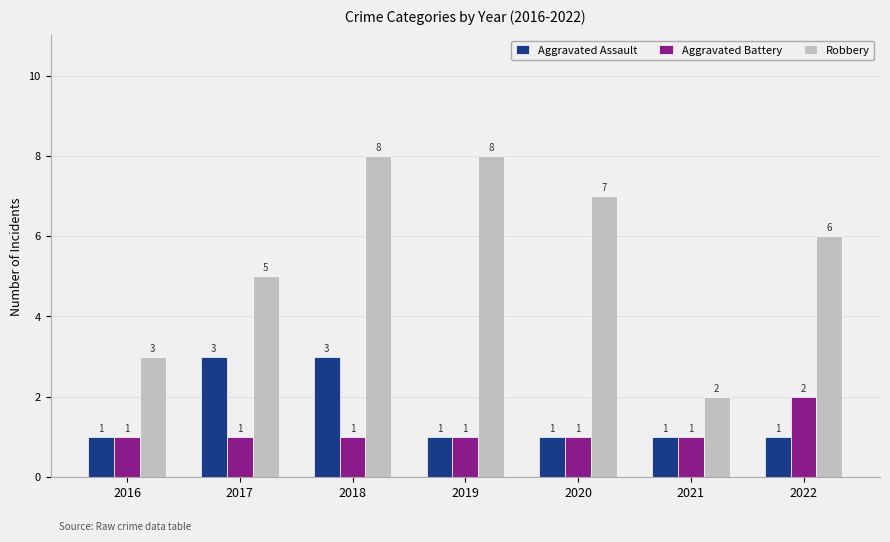

How many bars are there in each group?

3